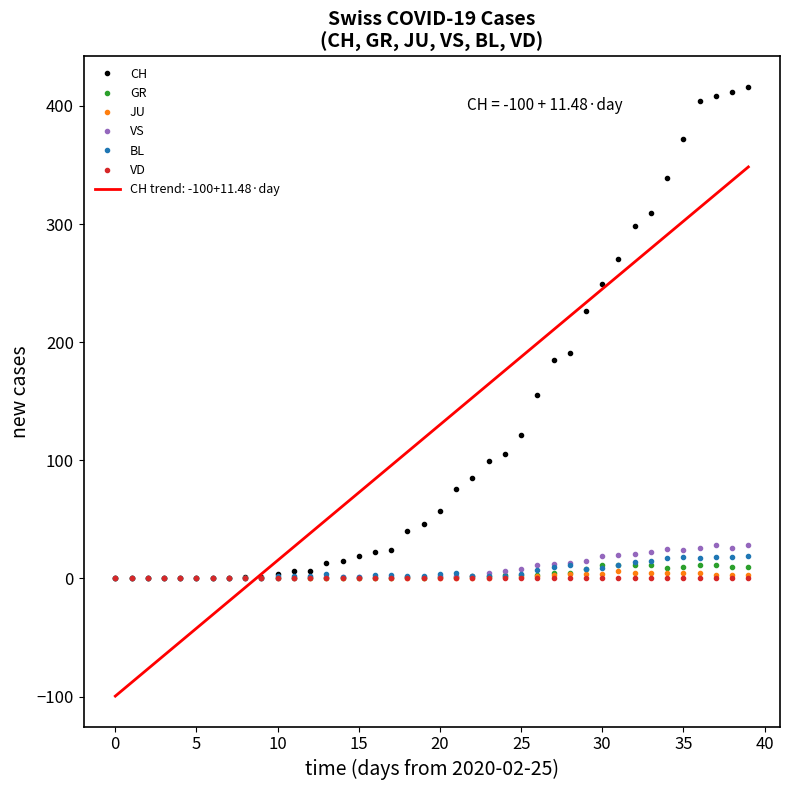

True or false: VD and CH cross at least once.

False